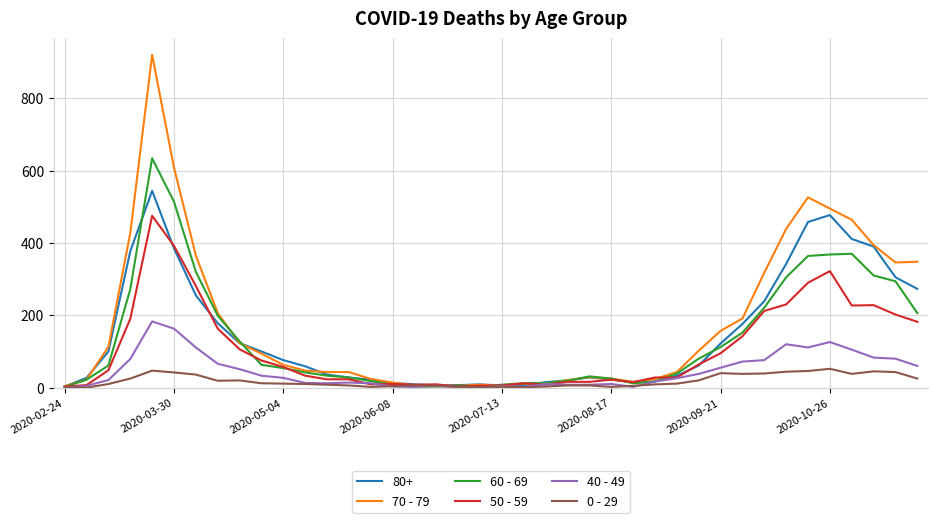

Which series has the largest range (max minus min)?

70 - 79